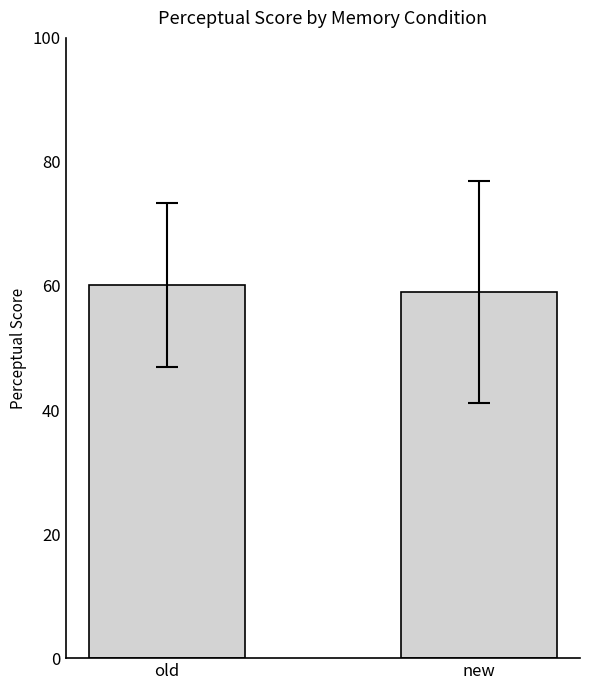

What is the ratio of the value at old to the value at new?

1.0